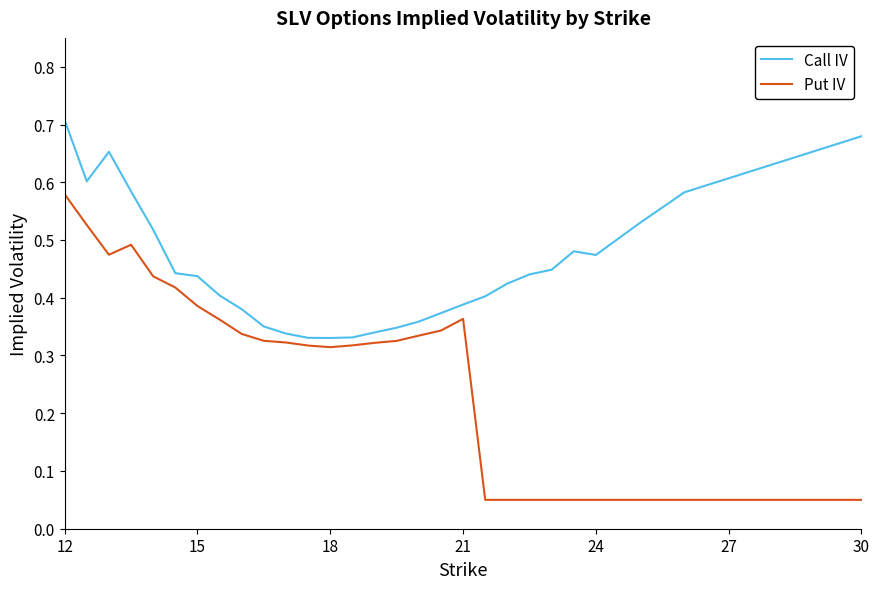

Rank the series by their average value, from highest to lowest.

Call IV, Put IV